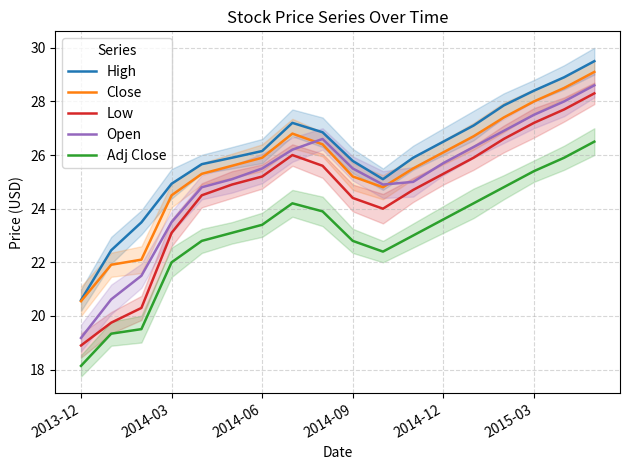

True or false: High and Adj Close cross at least once.

False